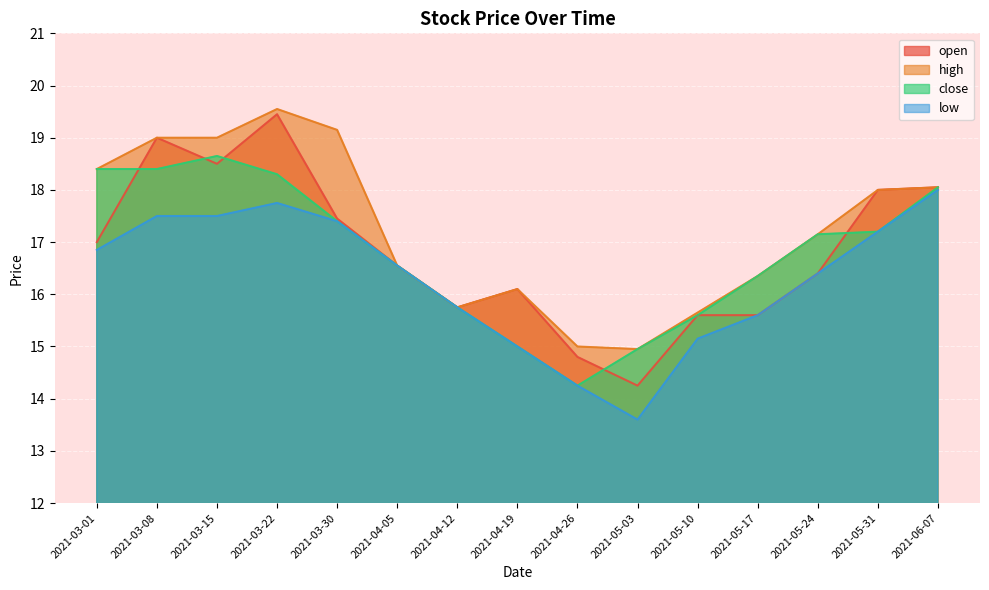

Where does the open series first go above 16?

2021-03-01